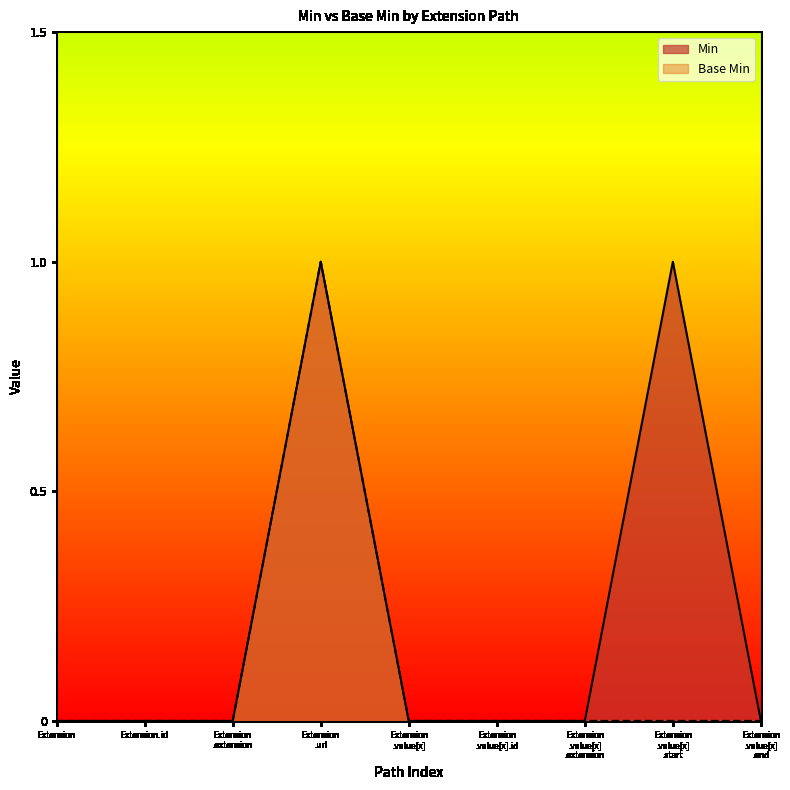

What is the greatest value displayed?

1